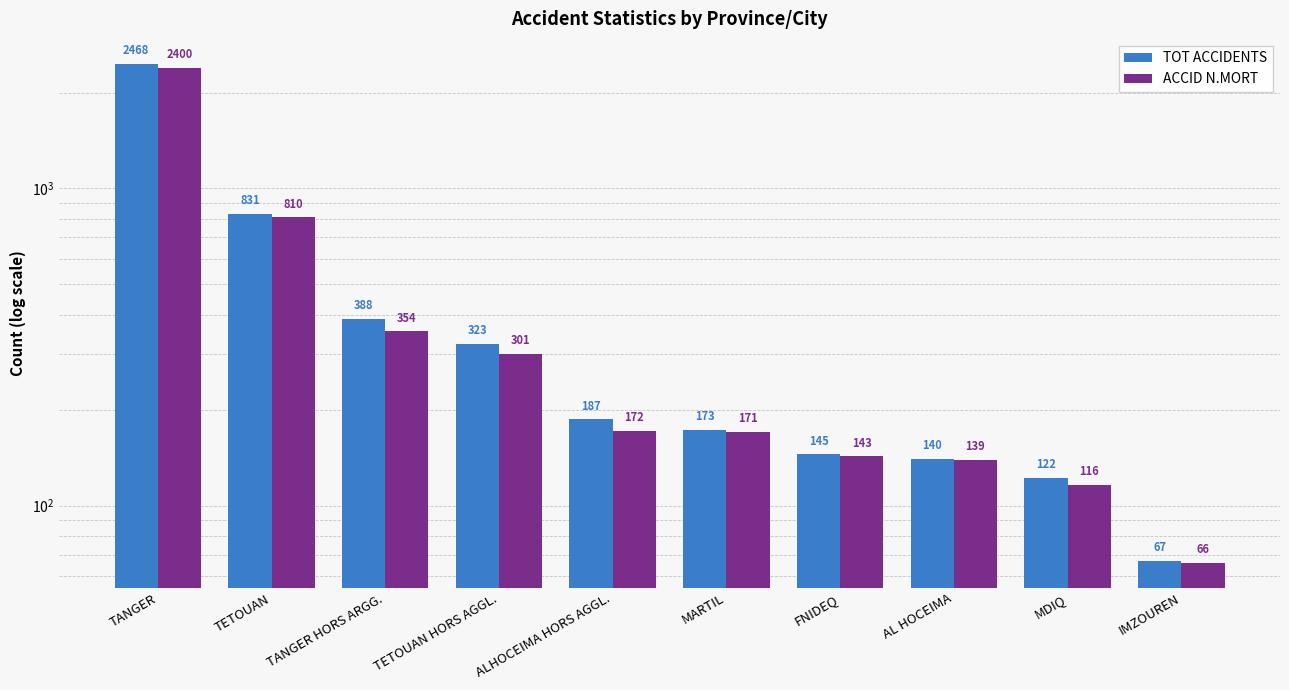

Rank the series at FNIDEQ from highest to lowest value.

TOT ACCIDENTS, ACCID N.MORT